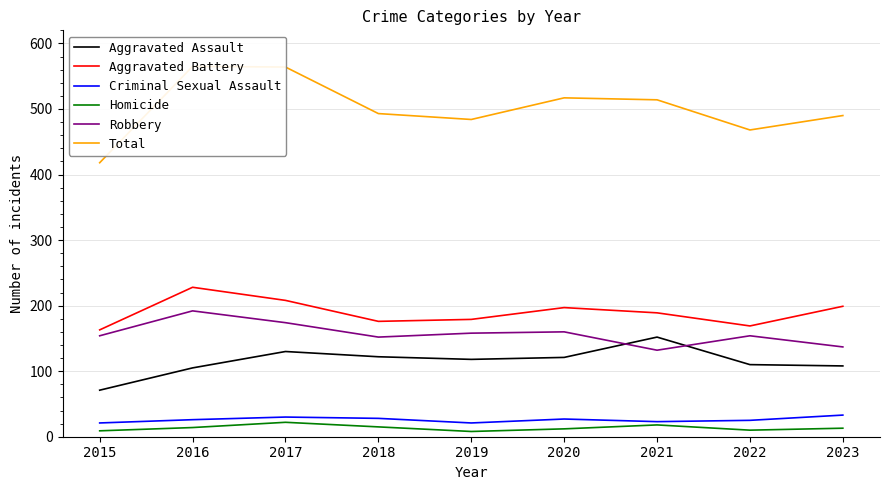

What is the difference between the Robbery values at 2017 and 2016?

18